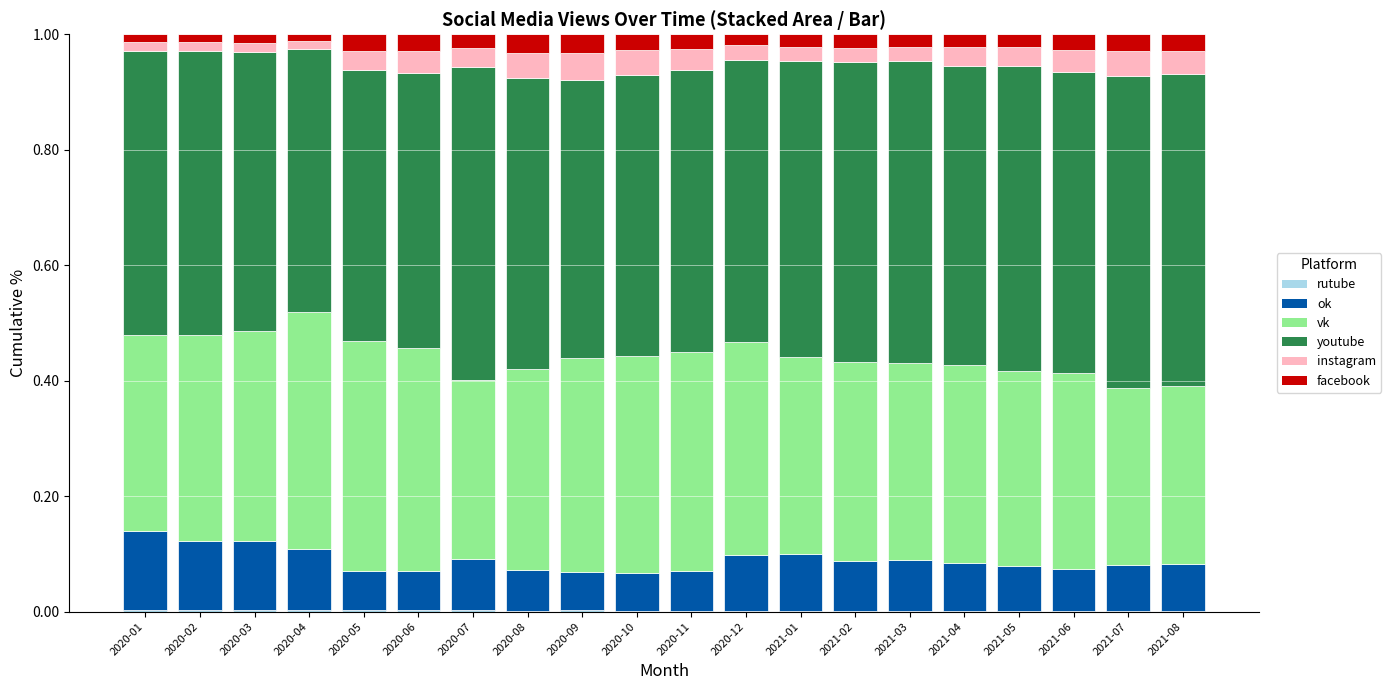

How many series are shown in this chart?

6